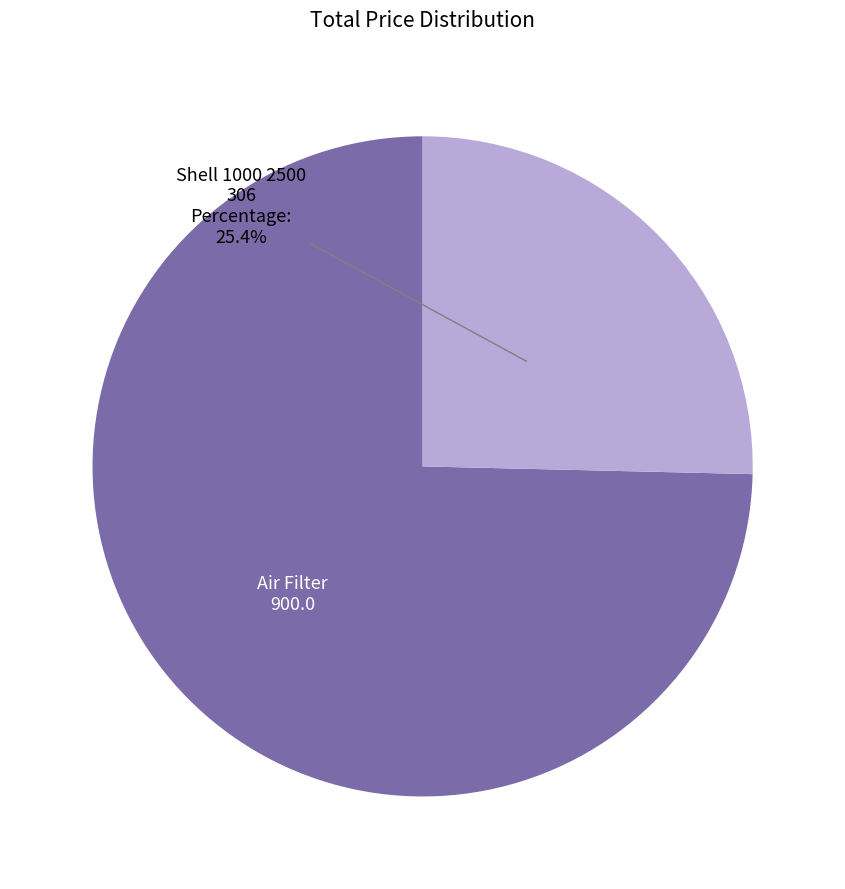

Does any single category account for the majority?

Yes